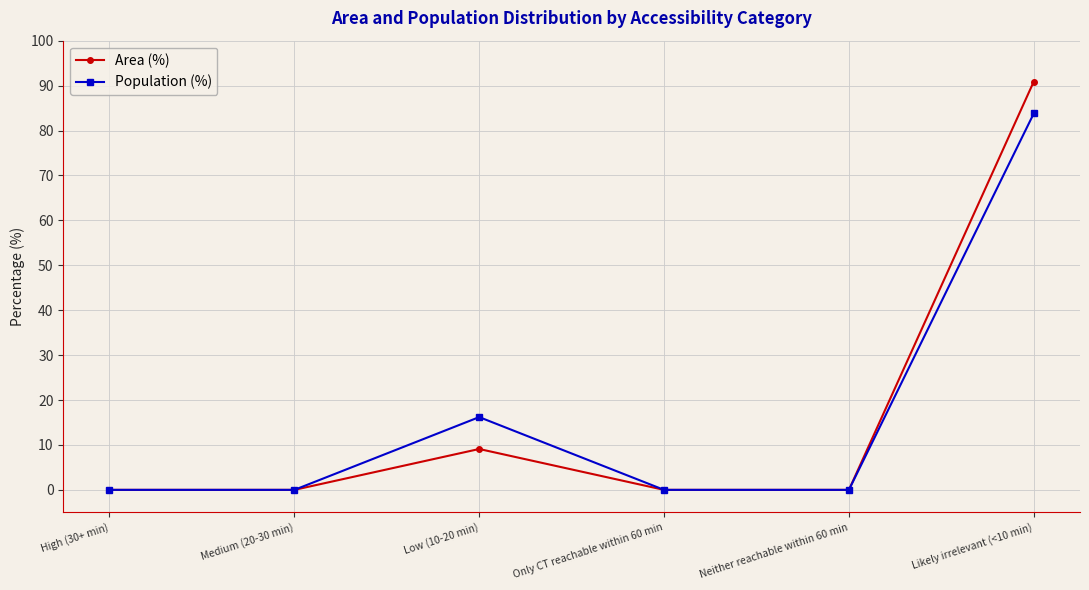

What is the label of the 4th point from the left?

Only CT reachable within 60 min